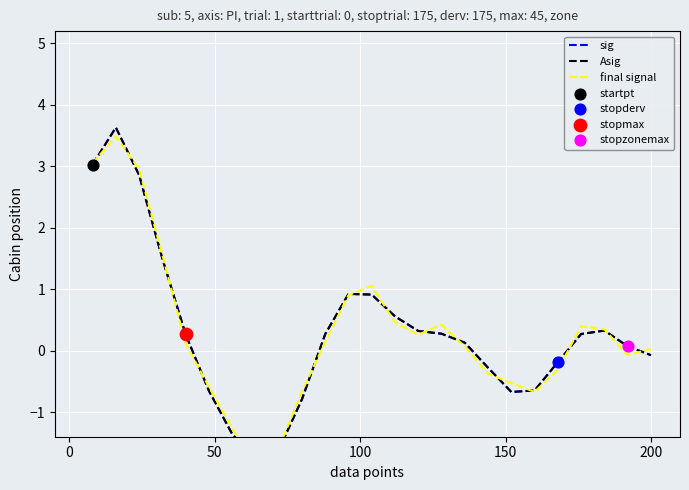

Is the value of final signal at 10 greater than the value of sig at 24?

Yes